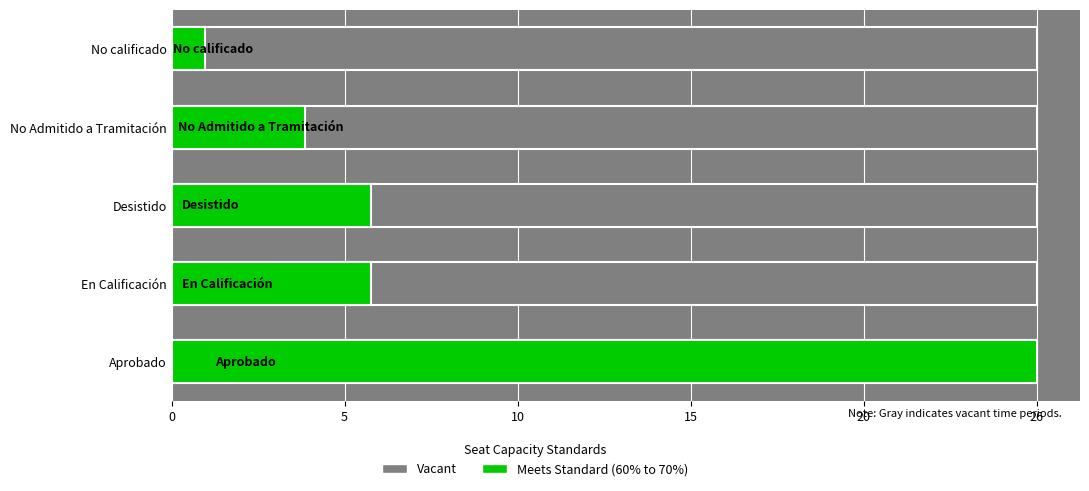

What are all the series names shown in the legend?

Vacant, Meets Standard (60% to 70%)